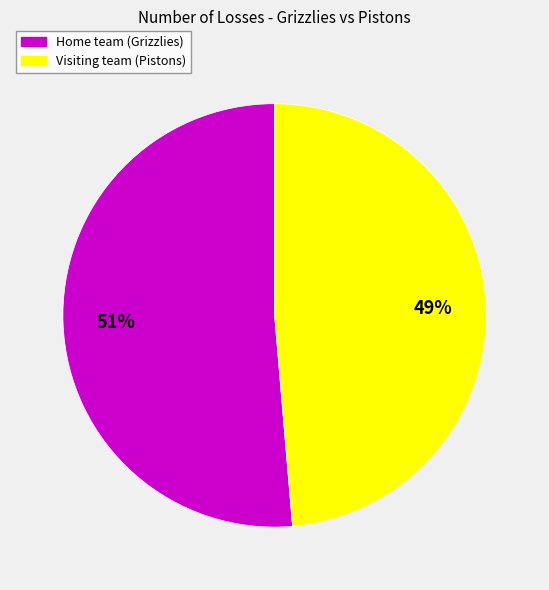

To the nearest percent, what percentage of the pie is Visiting team (Pistons)?

49%